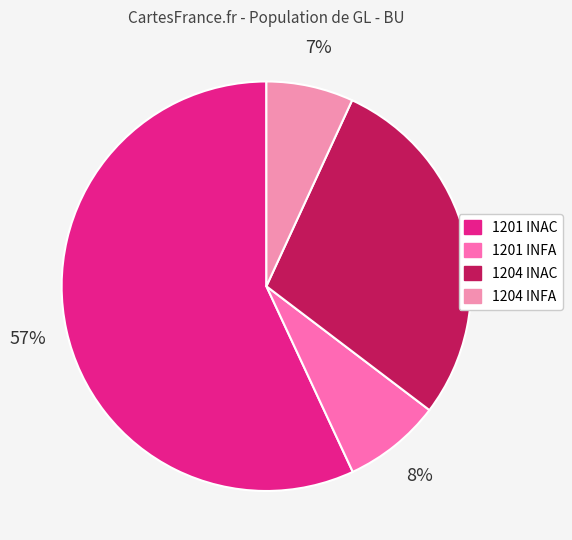

What percentage do 1201 INFA and 1201 INAC together represent?

64.7%